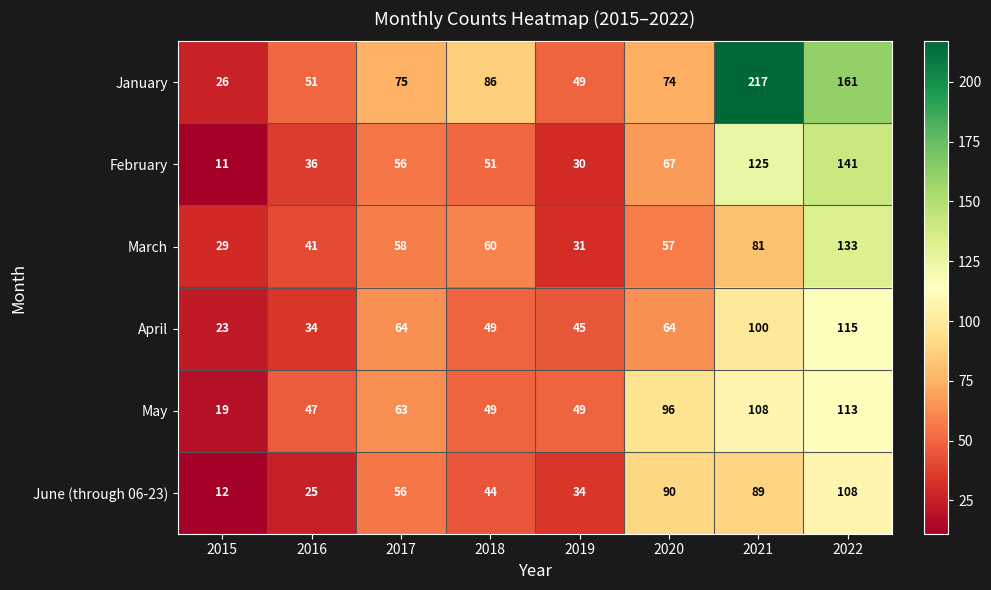

Count the number of data series in this chart.

6